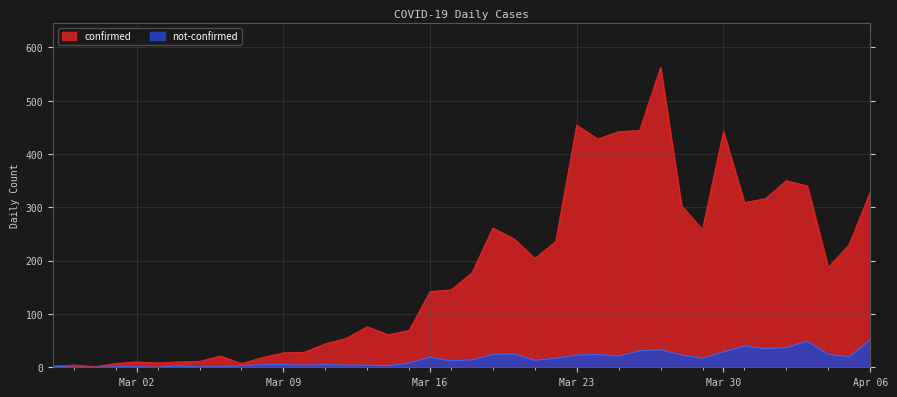

True or false: confirmed has more than 1 interior local peaks.

True